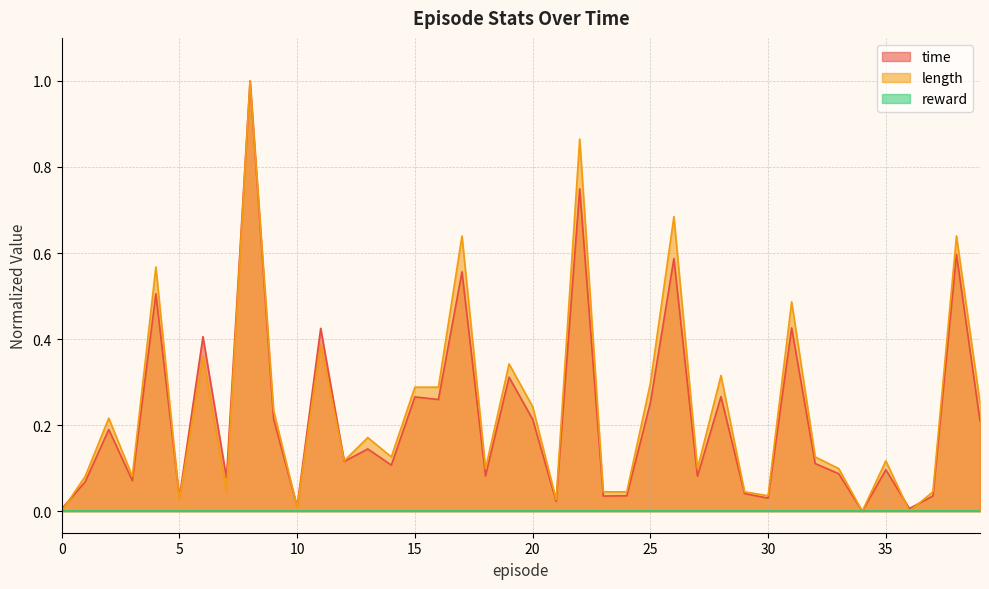

Which series changed the most between 25 and 29?

length